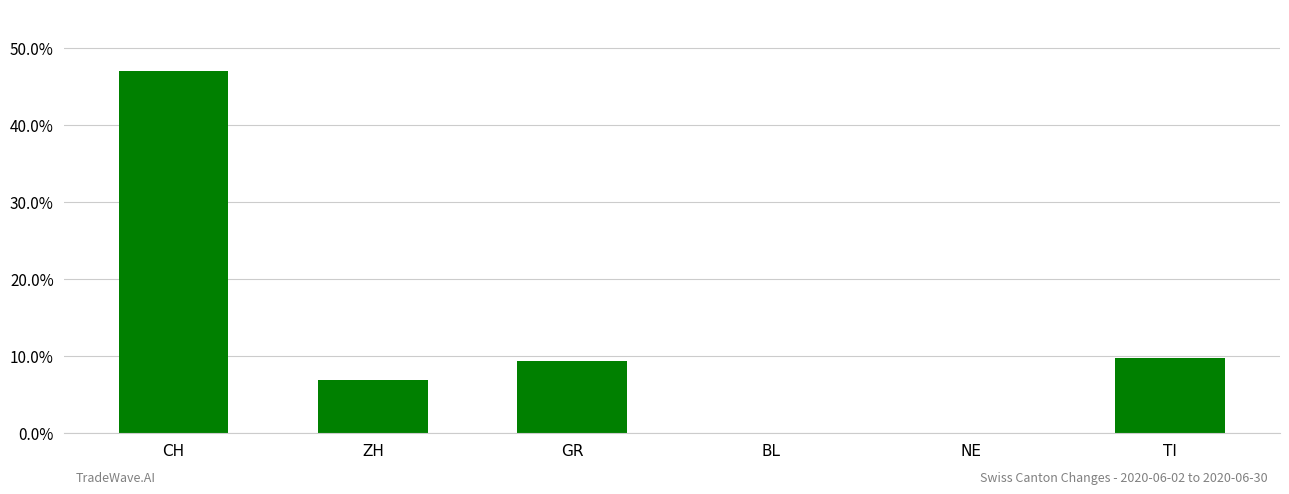

Between BL and CH, which is larger?

CH